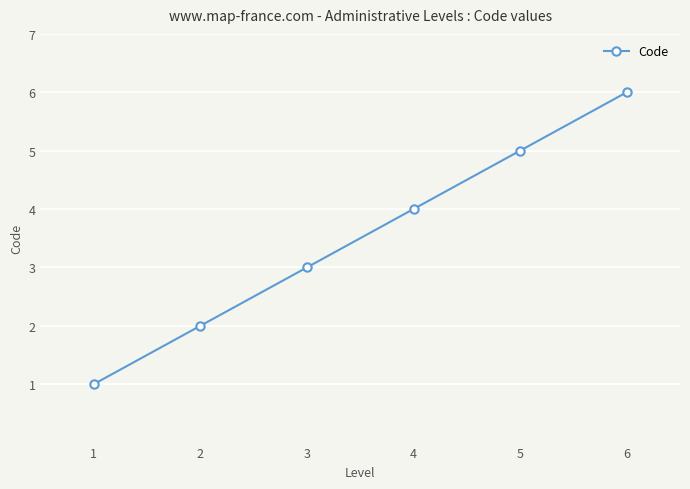

What value does the data have at 5?

5